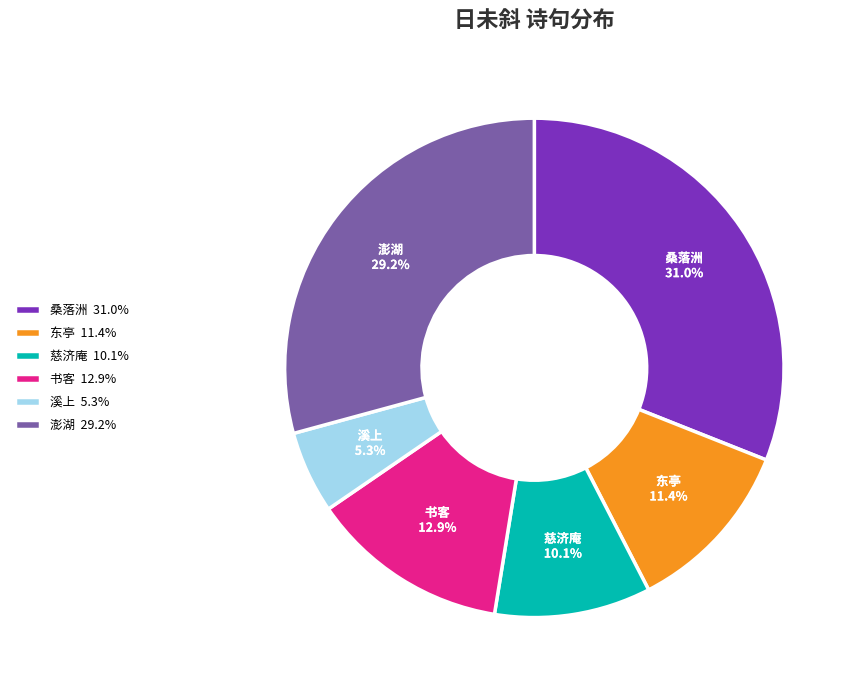

Which has a higher value, 东亭 11.4% or 溪上 5.3%?

东亭 11.4%